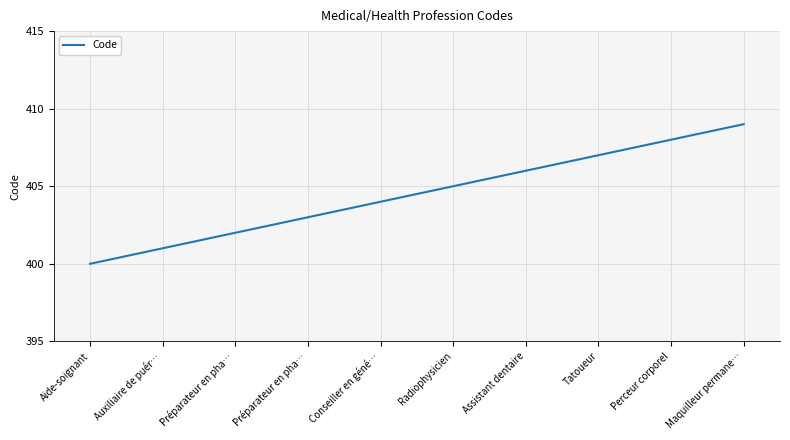

At which category does the chart reach its peak across all series?

Maquilleur permane…